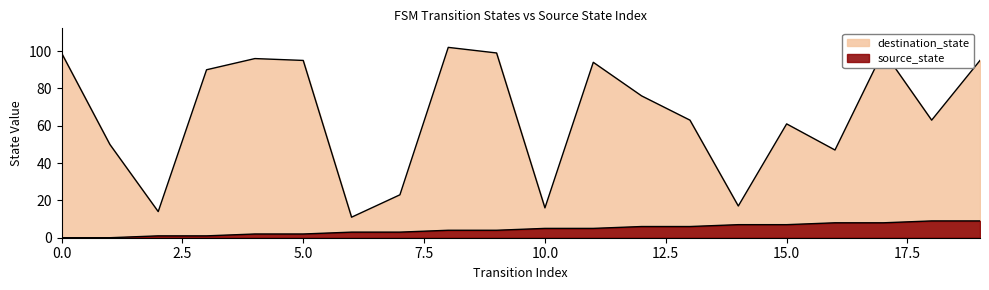

List the series in order of their overall mean, highest first.

destination_state, source_state